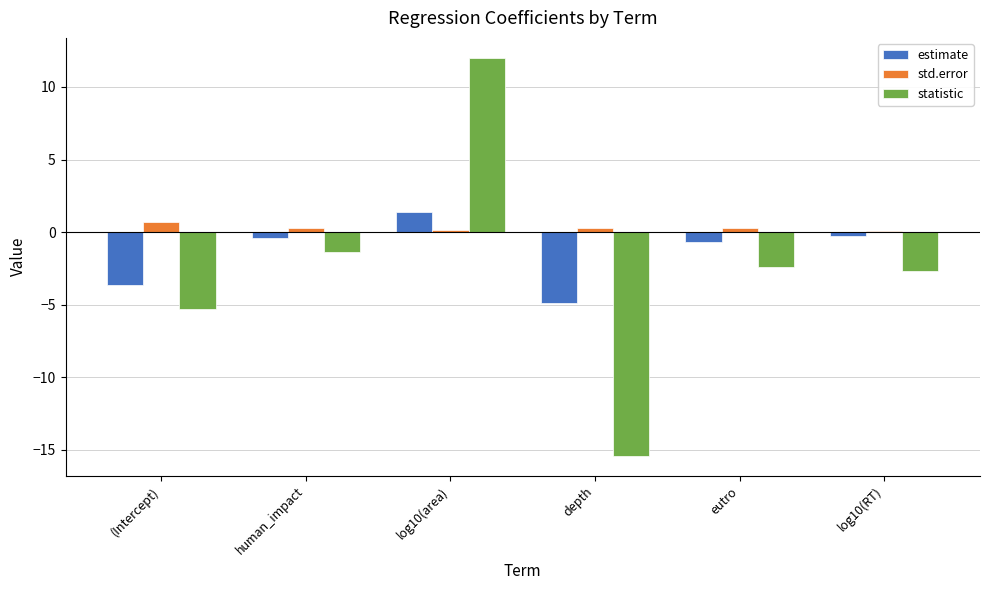

Rank the series by their average value, from highest to lowest.

std.error, estimate, statistic